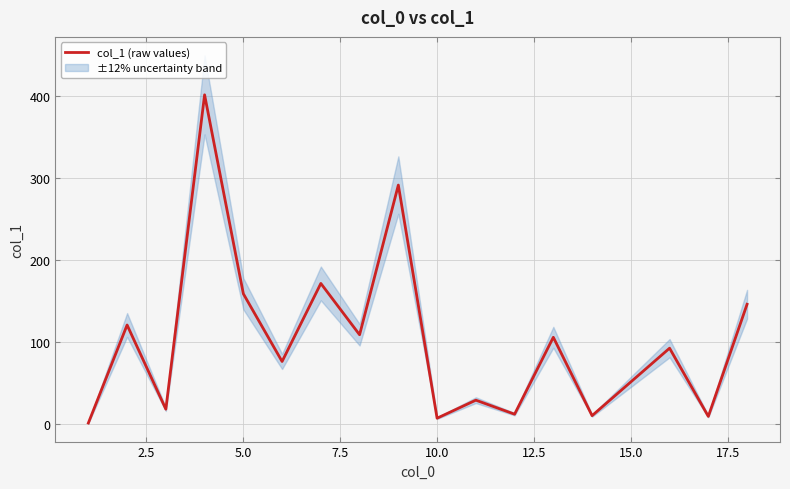

The col_1 (raw values) series shows 7.4 at 10.0. True or false?

True